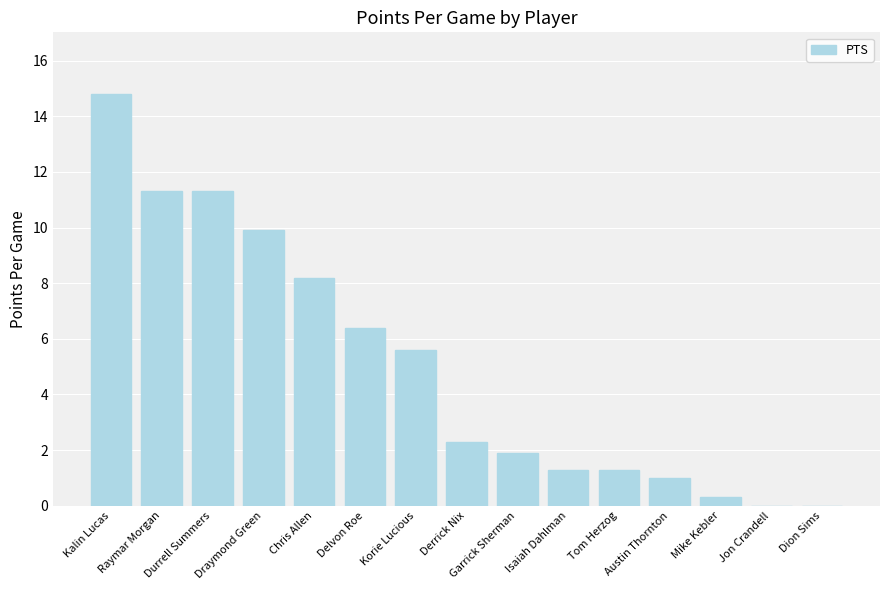

What is the approximate value at Tom Herzog?

1.3